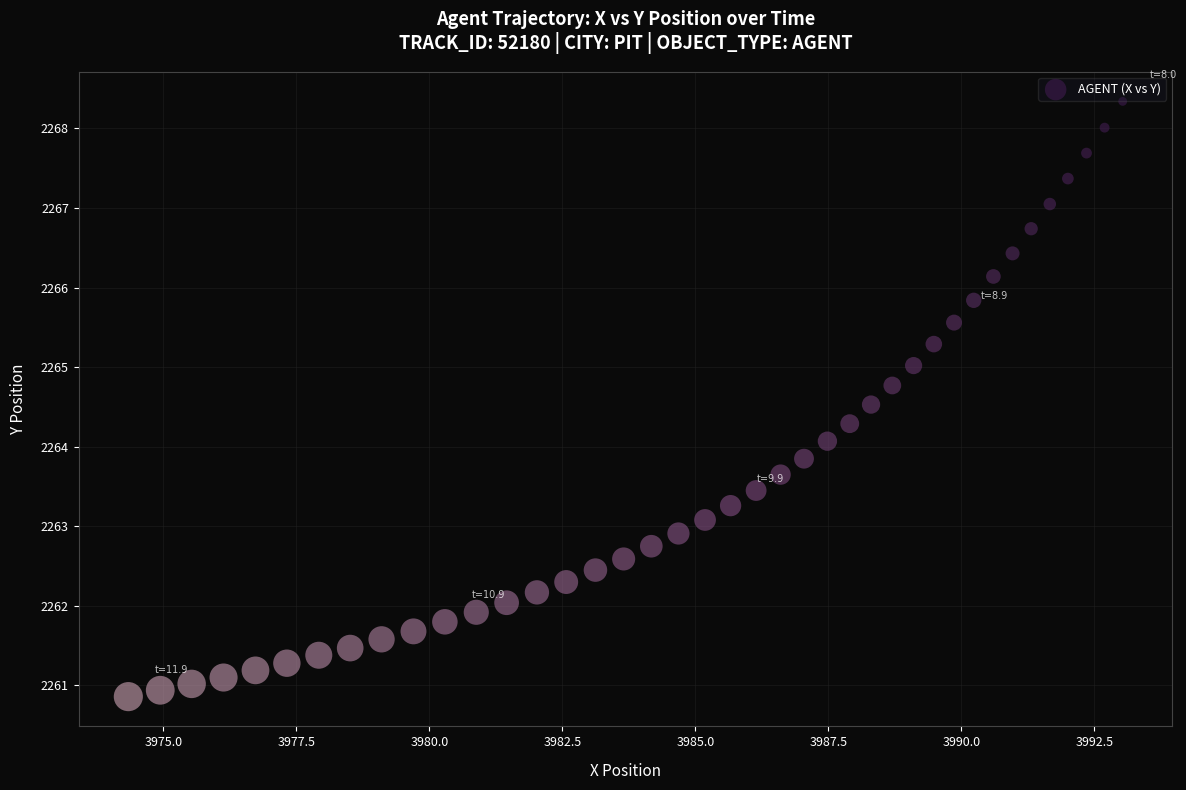

What is the range of Y values (max minus min)?

7.5